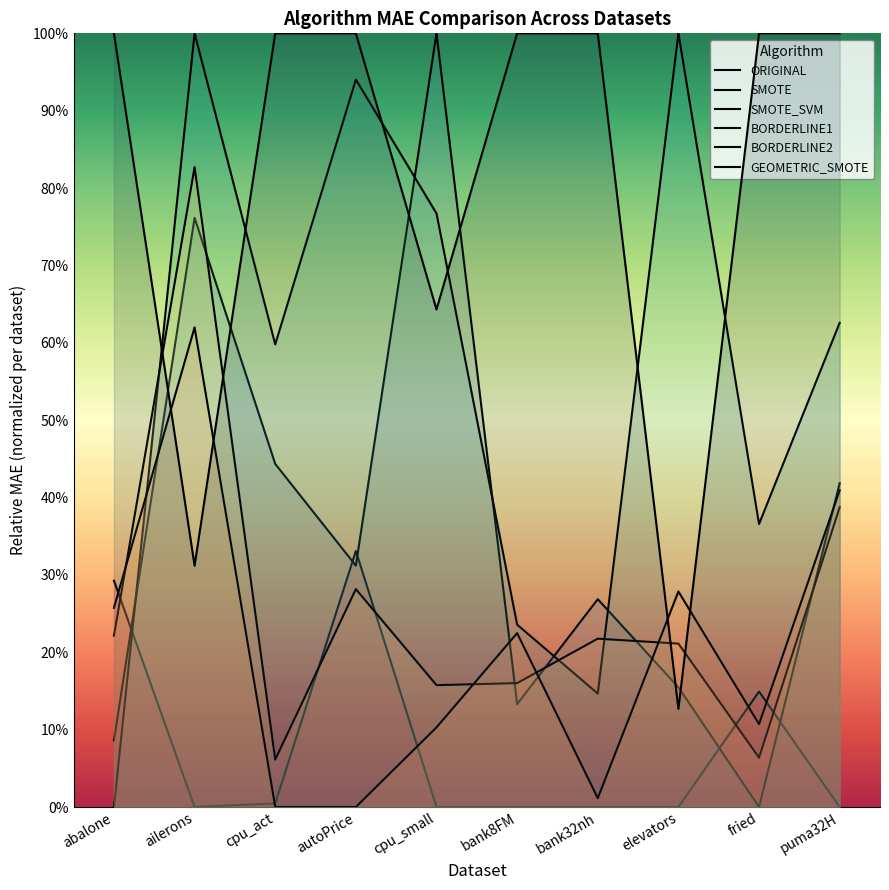

Which series has the largest total across all categories?

GEOMETRIC_SMOTE